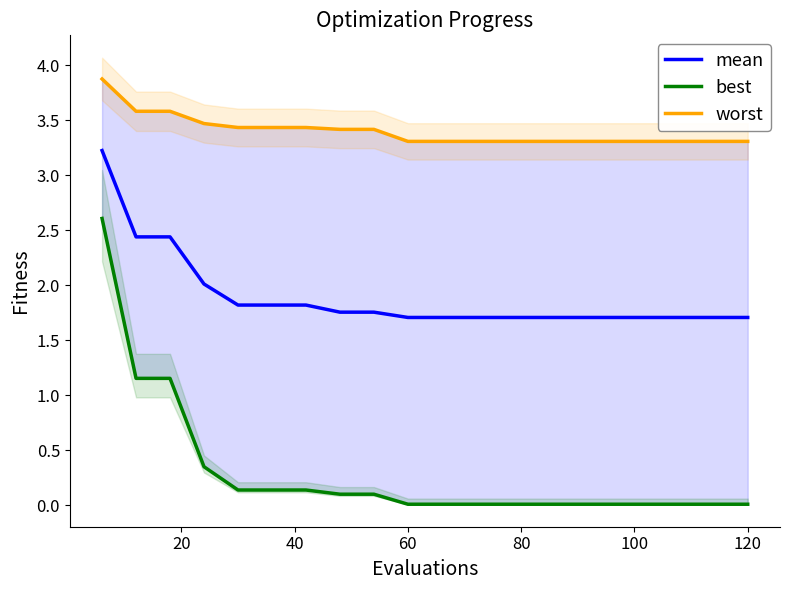

List the series in order of their overall mean, lowest first.

best, mean, worst